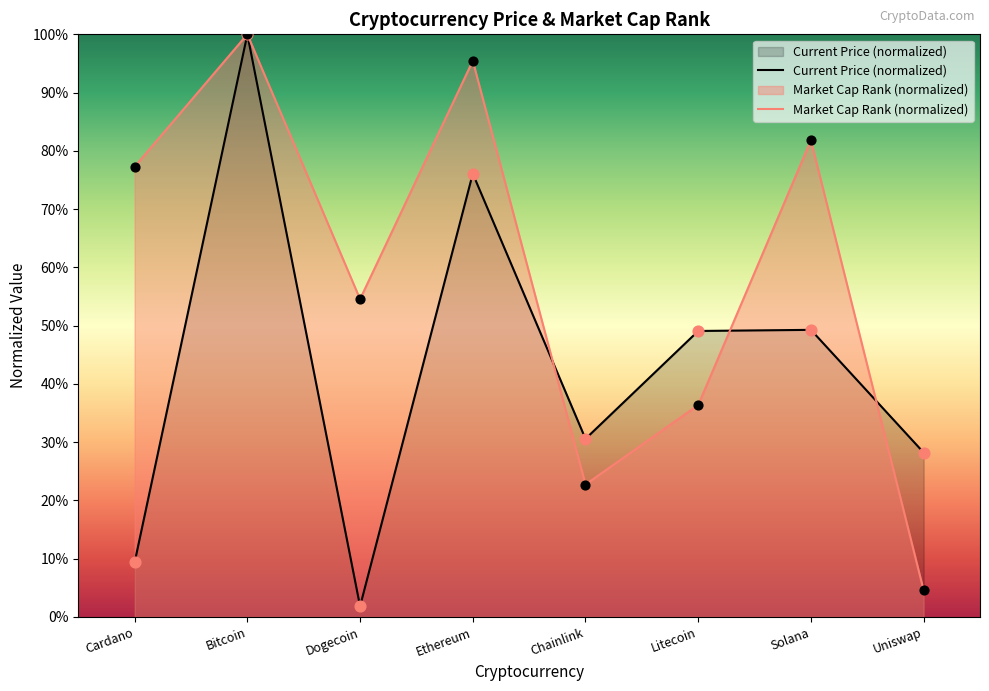

Between Dogecoin and Chainlink, which is larger?

Dogecoin